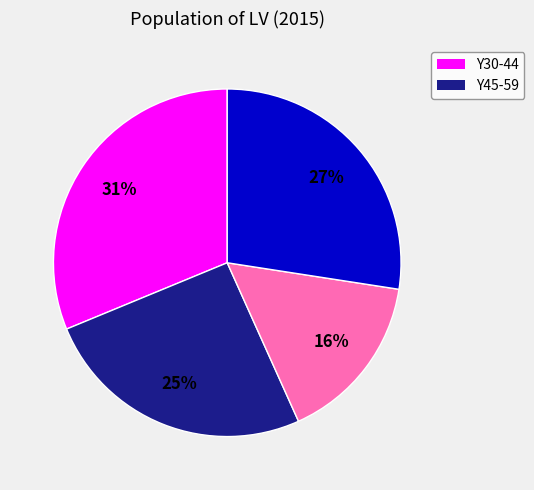

To the nearest percent, what is the average slice percentage?

25%